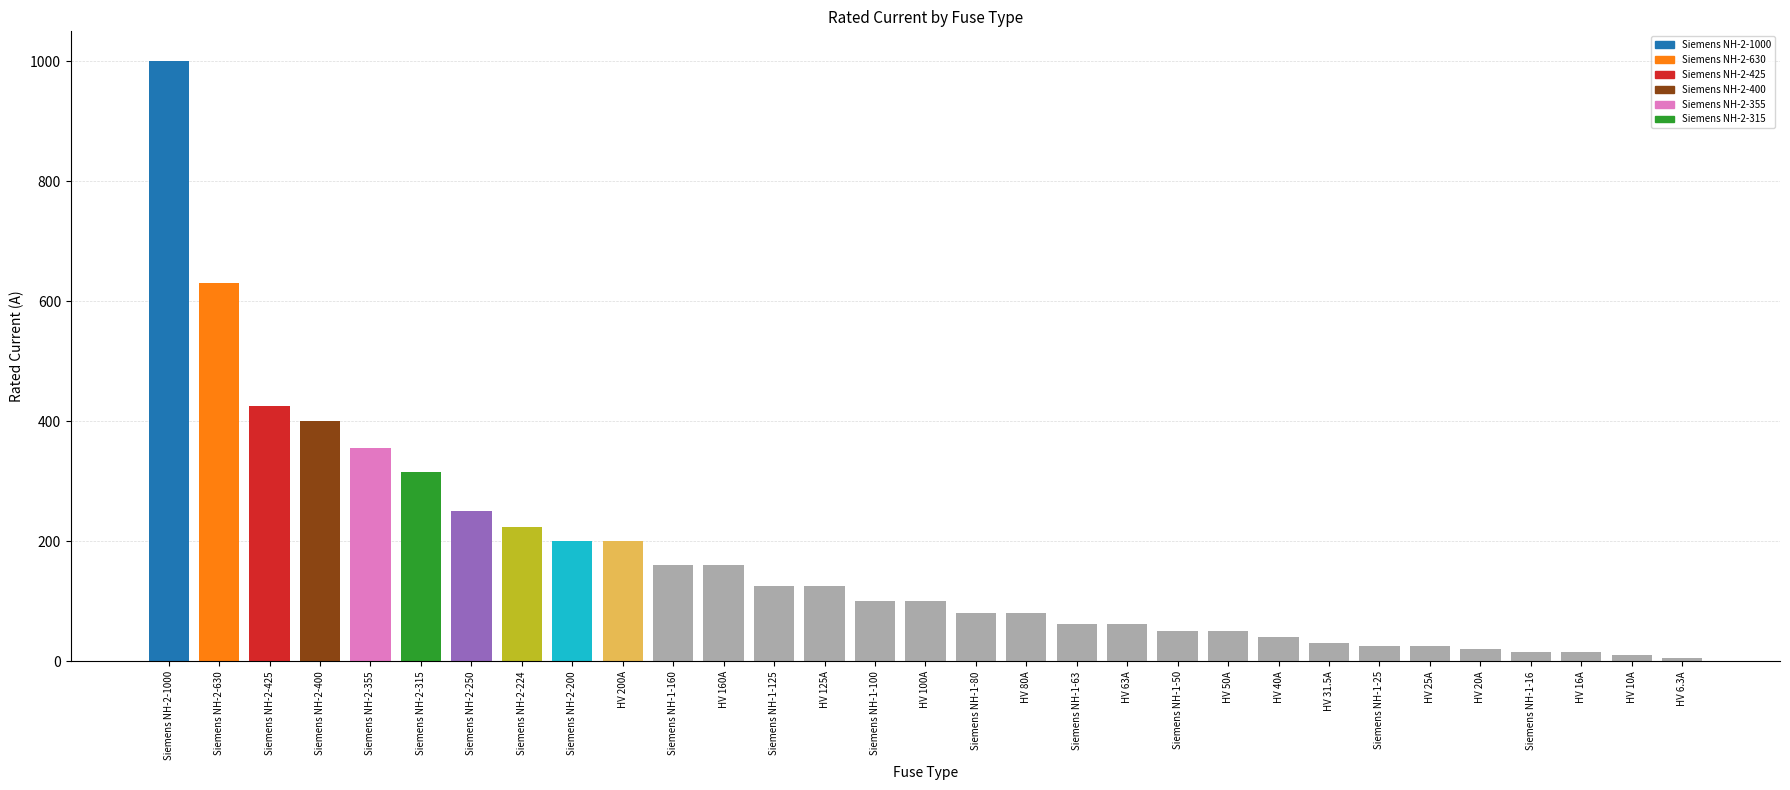

Does the chart contain any negative values?

No